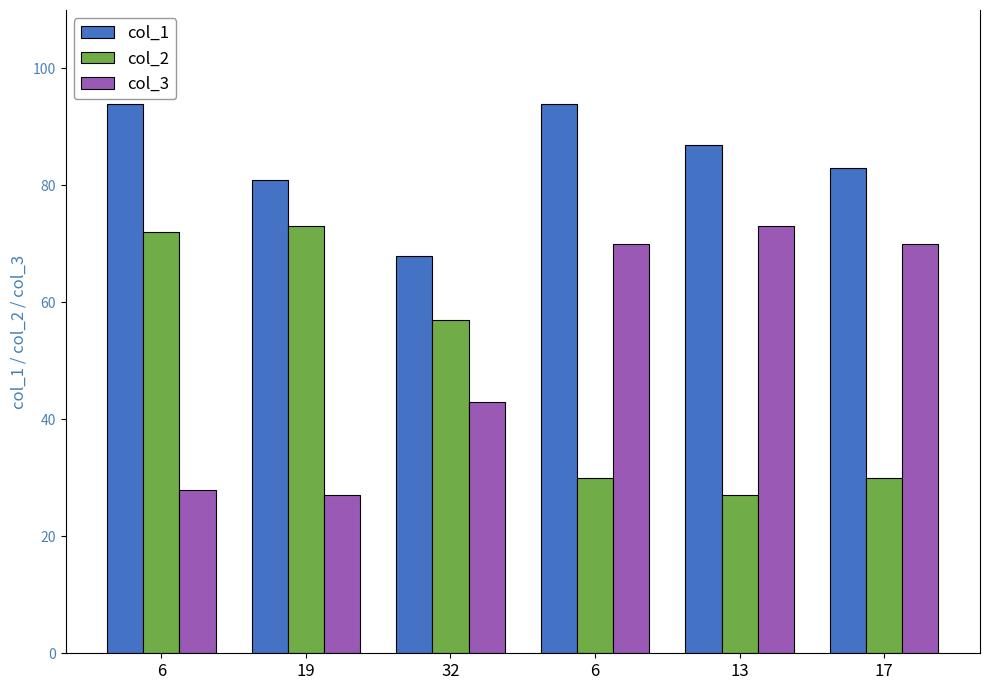

Reading left to right, list all the values displayed in this chart.

col_1: 6=94	19=81	32=68	6=94	13=87	17=83
col_2: 6=72	19=73	32=57	6=30	13=27	17=30
col_3: 6=28	19=27	32=43	6=70	13=73	17=70